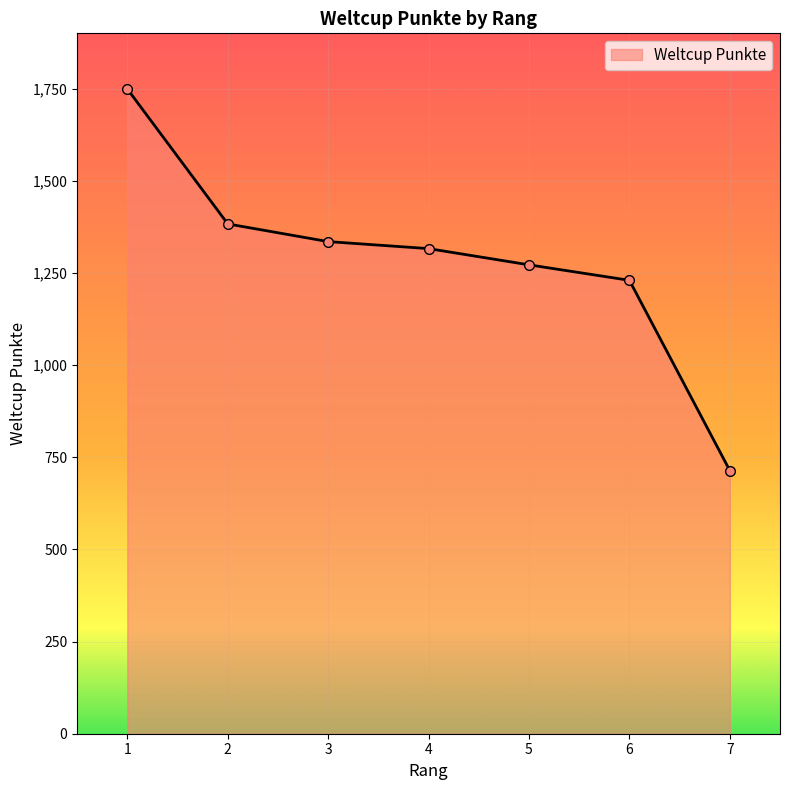

How many lines are shown in the chart?

1